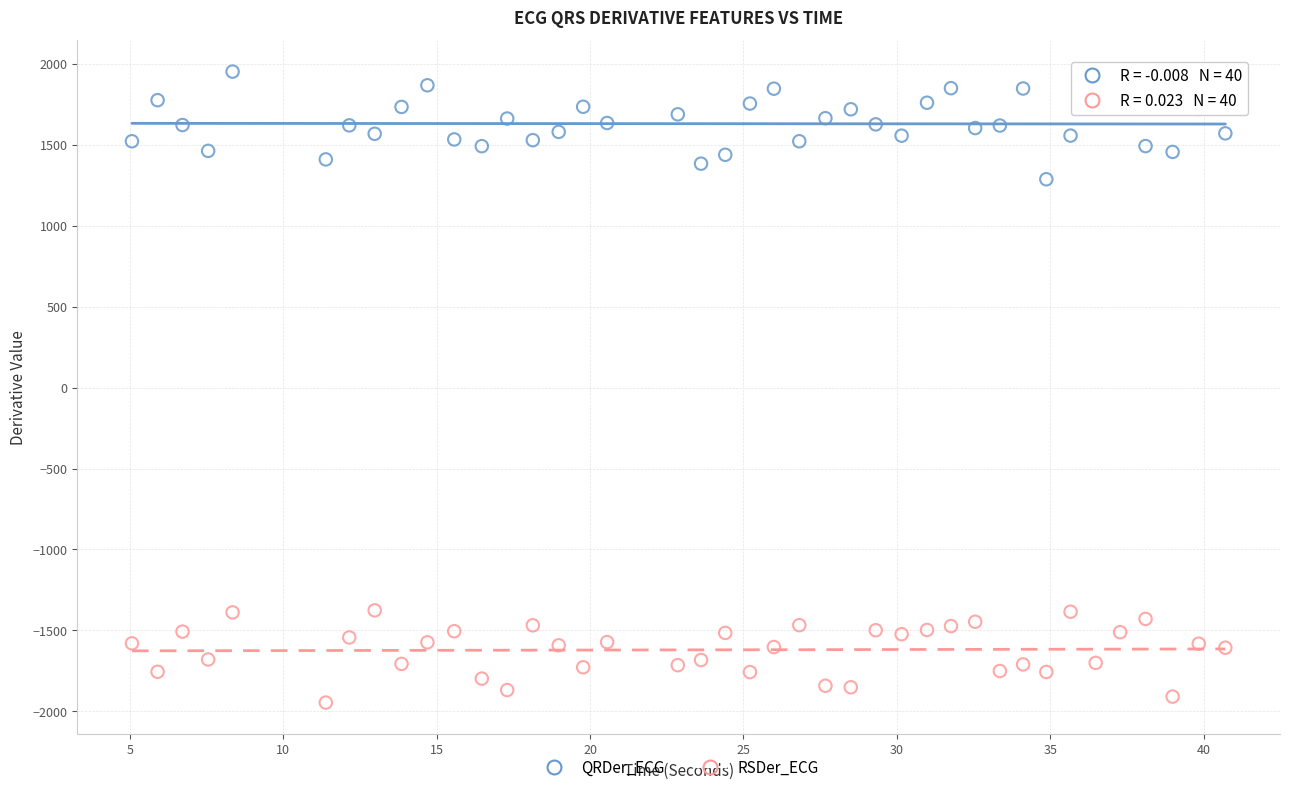

Which series reaches the minimum Y coordinate?

RSDer_ECG